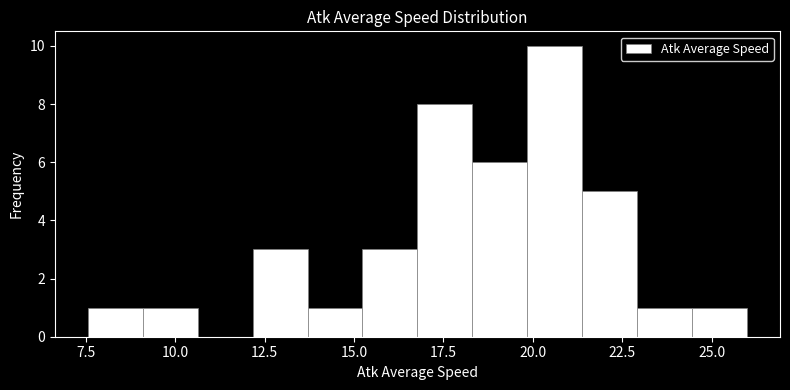

Read against the x-axis, roughly where is the centre of the tallest bar?

20.5